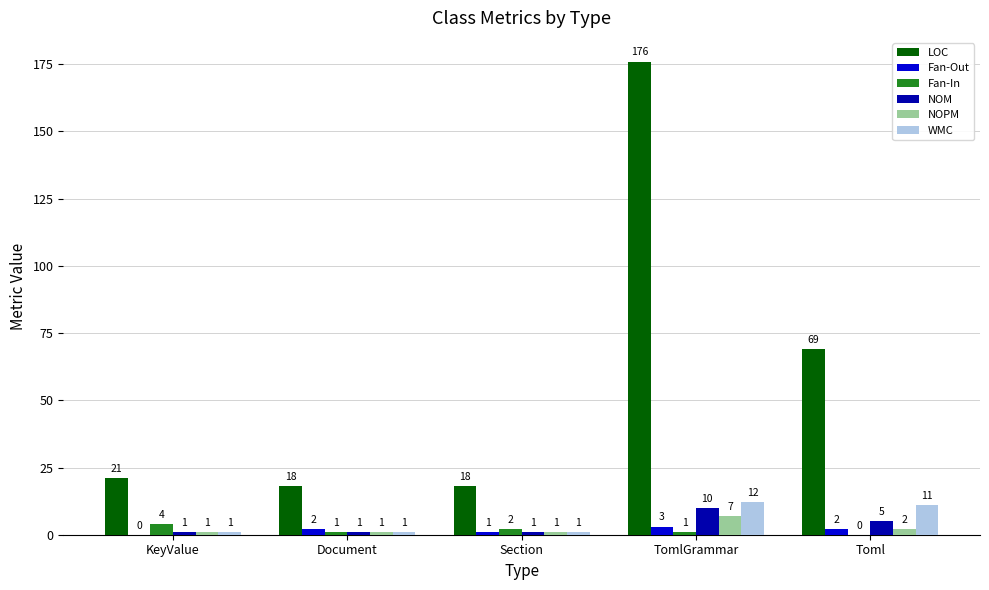

At which category is the sum across all series the highest?

TomlGrammar